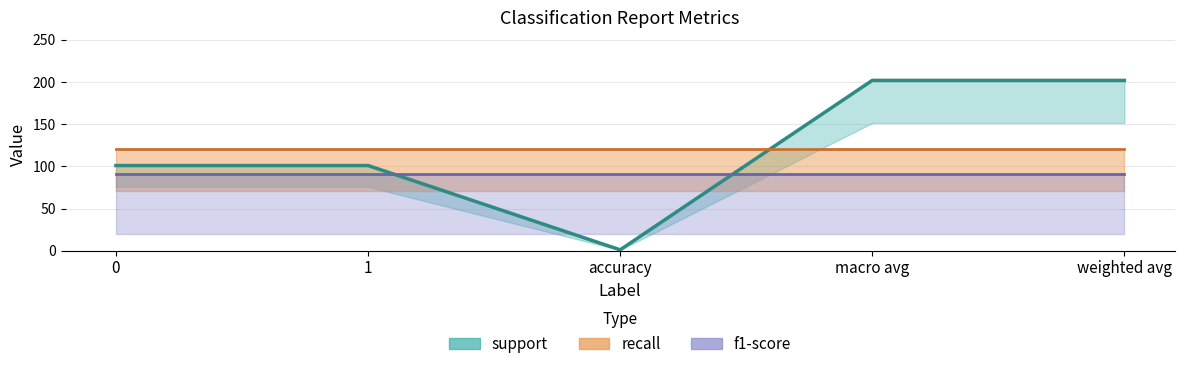

Count the number of data series in this chart.

3